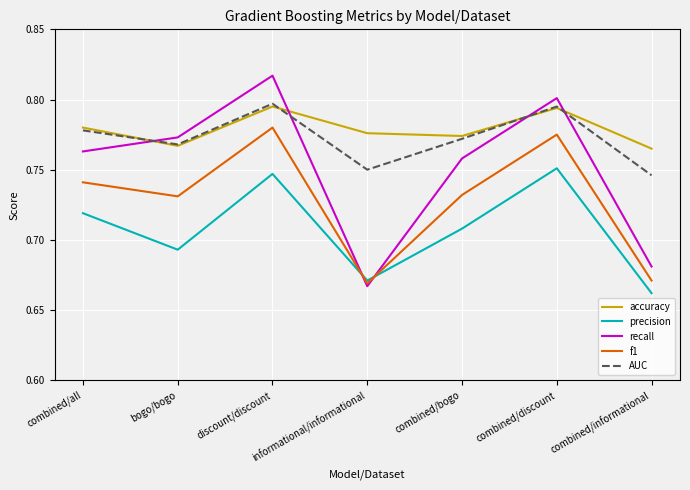

True or false: accuracy has a value of 0.5 at bogo/bogo.

False